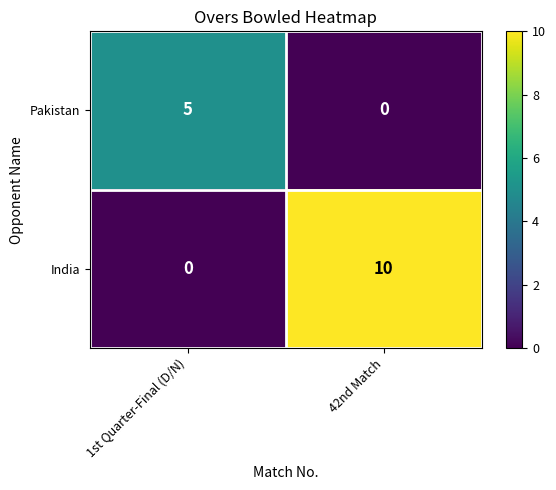

What is the total value across all series at 1st Quarter-Final (D/N)?

5